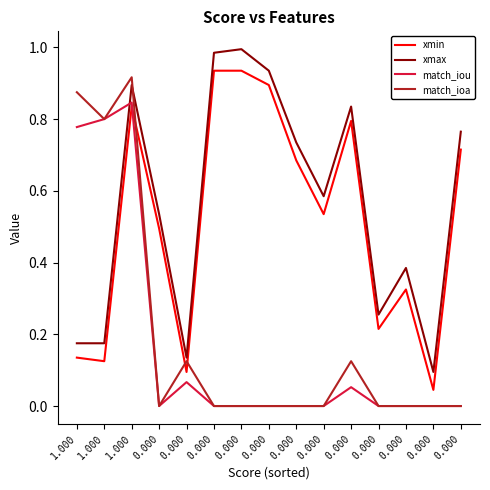

What are all the series names shown in the legend?

xmin, xmax, match_iou, match_ioa